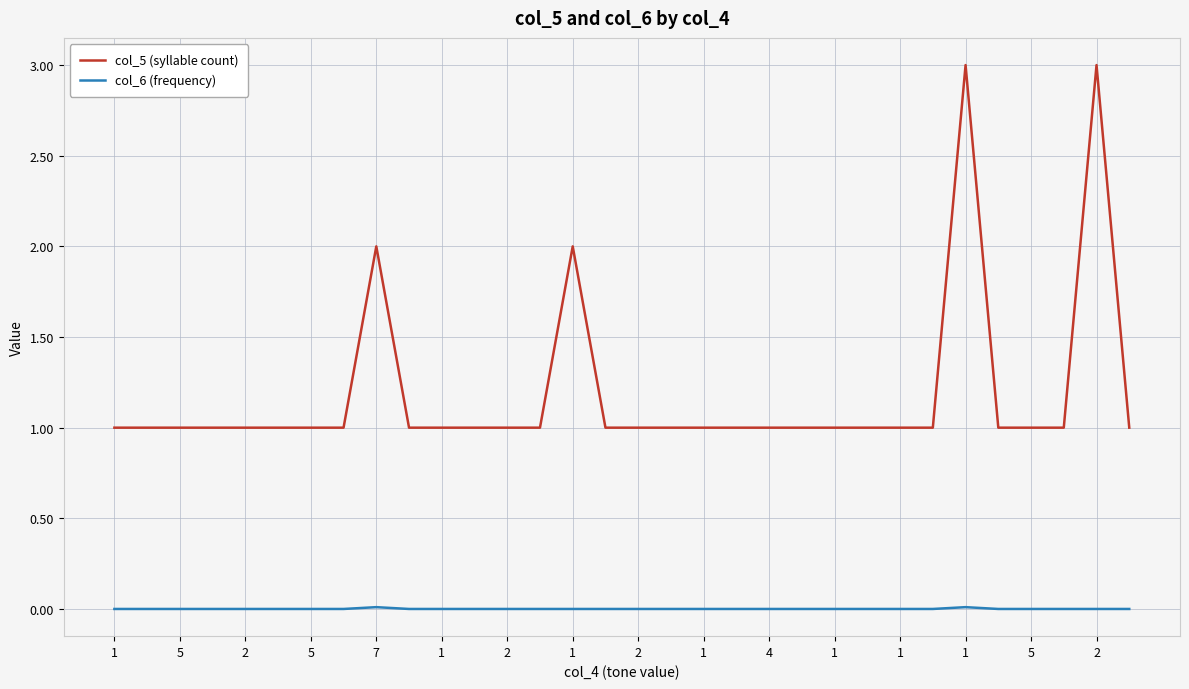

True or false: col_6 (frequency) and col_5 (syllable count) cross at least once.

False